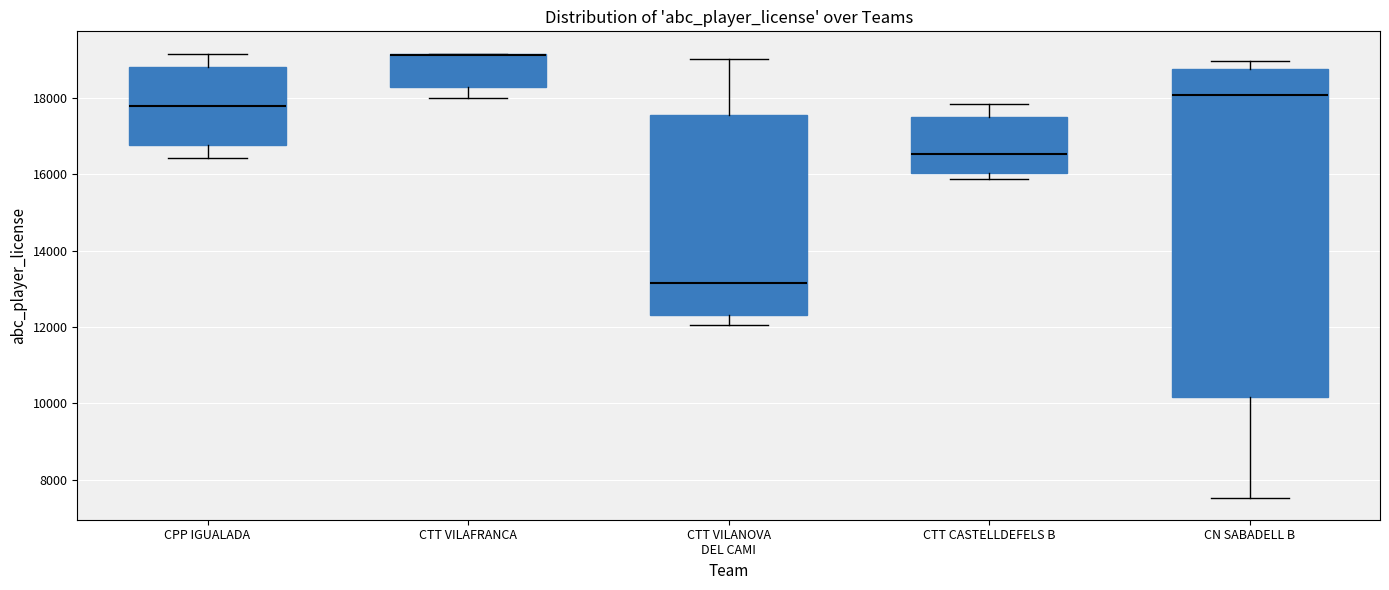

Comparing the boxes themselves (not the whiskers), which one is the tallest?

CN SABADELL B